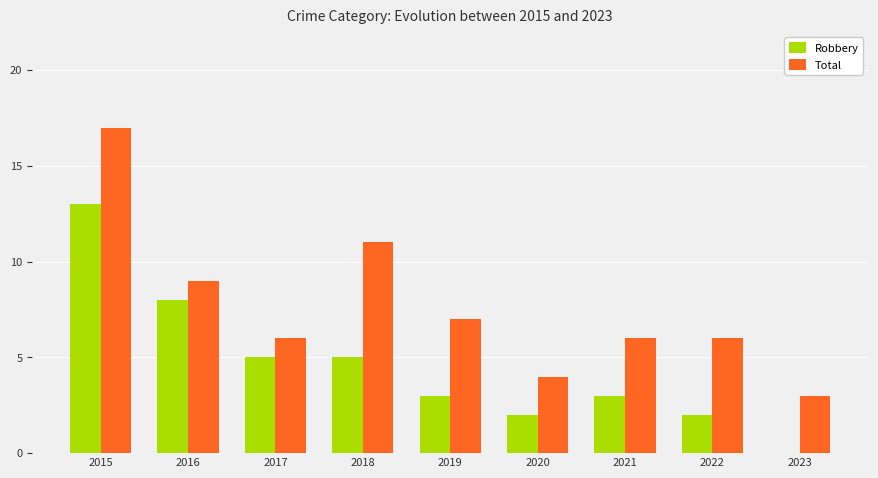

Between 2017 and 2022, which series saw the biggest shift?

Robbery